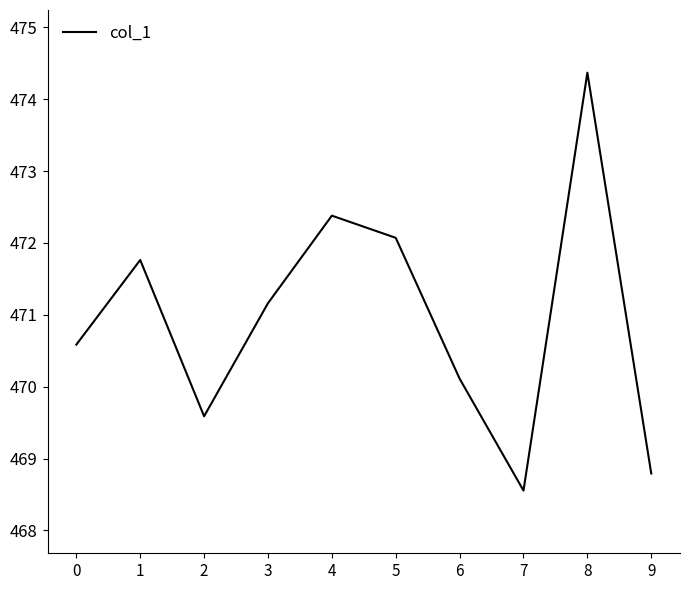

The chart shows a value of 471.2 at 3. True or false?

True